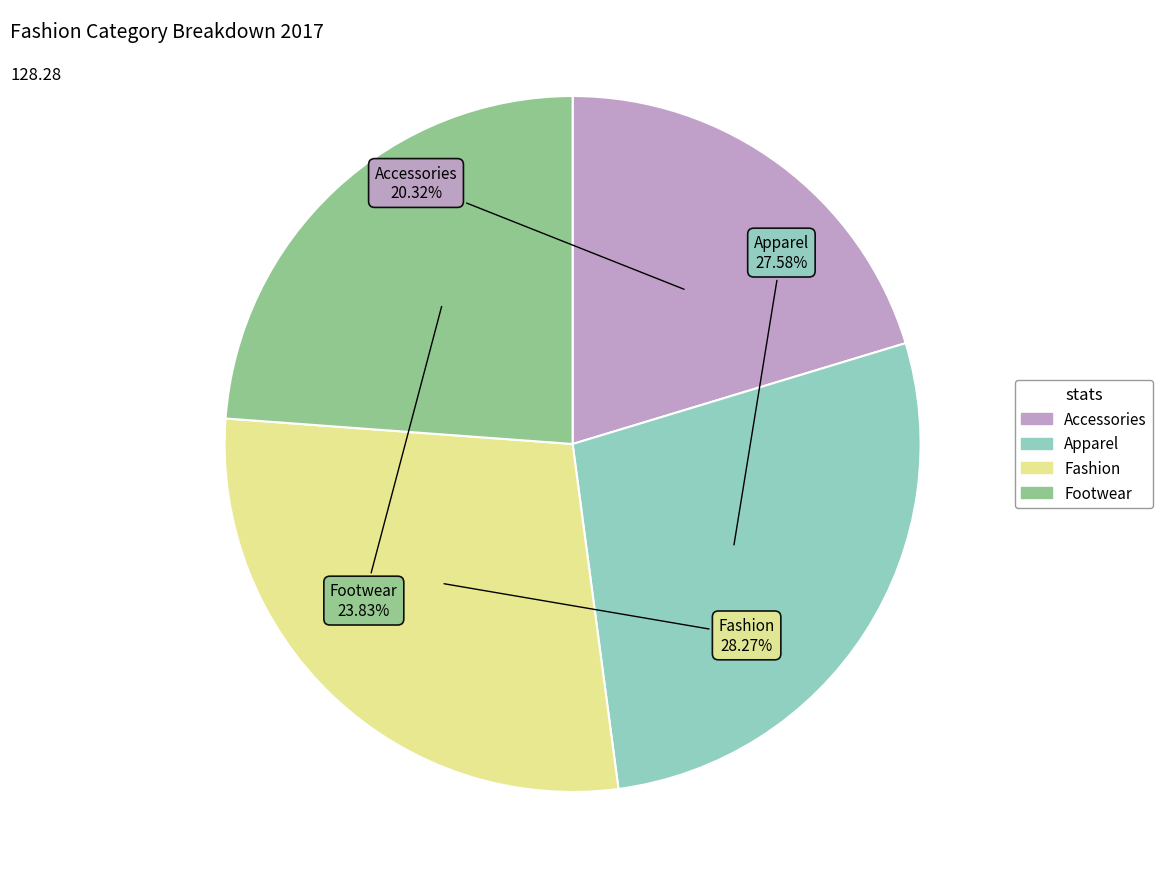

True or false: Accessories accounts for 28% of the total.

False